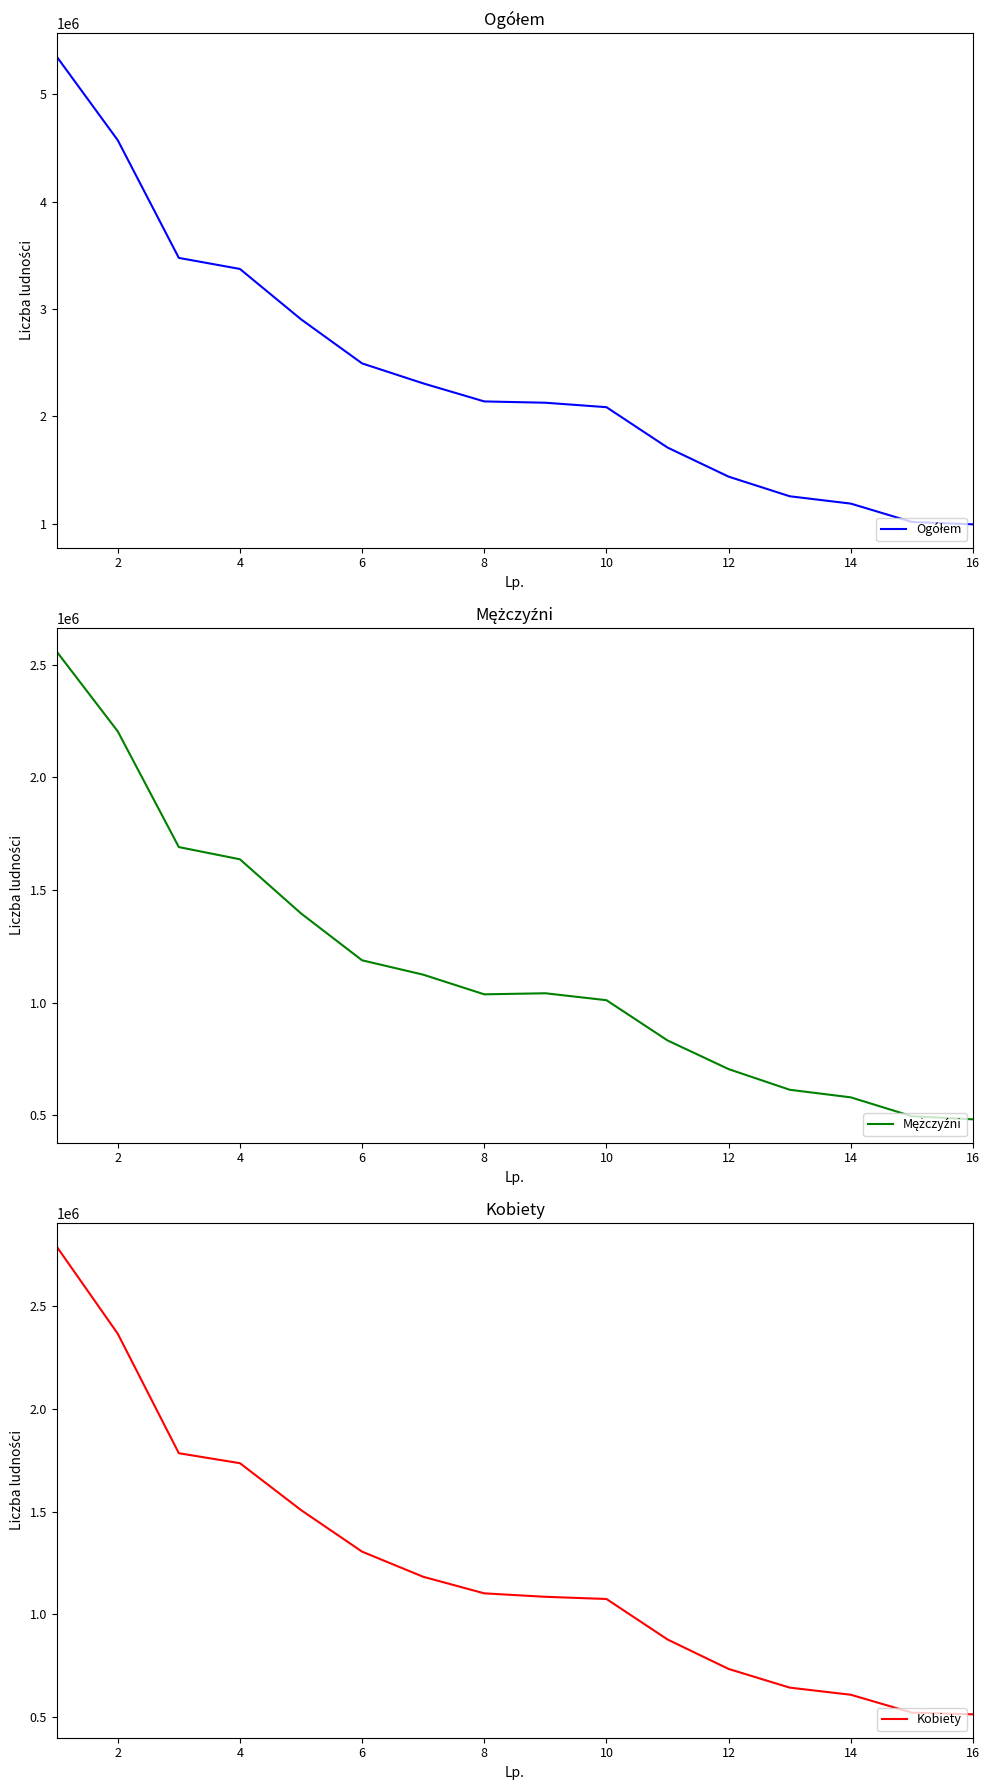

True or false: Ogółem has more than 0 points higher than both neighbors.

False